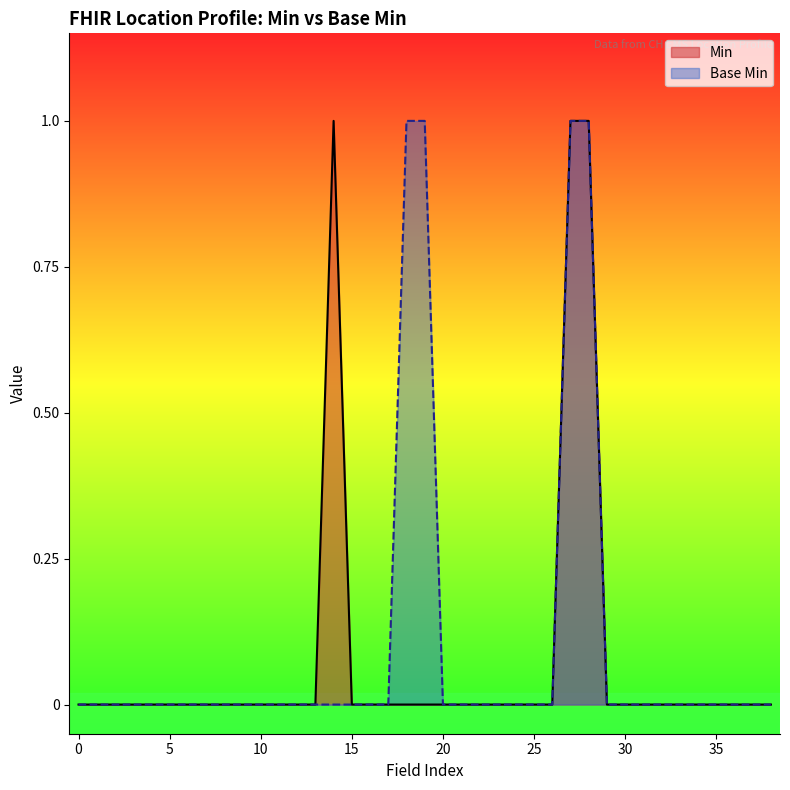

True or false: Base Min has a value of 1 at 0.

False